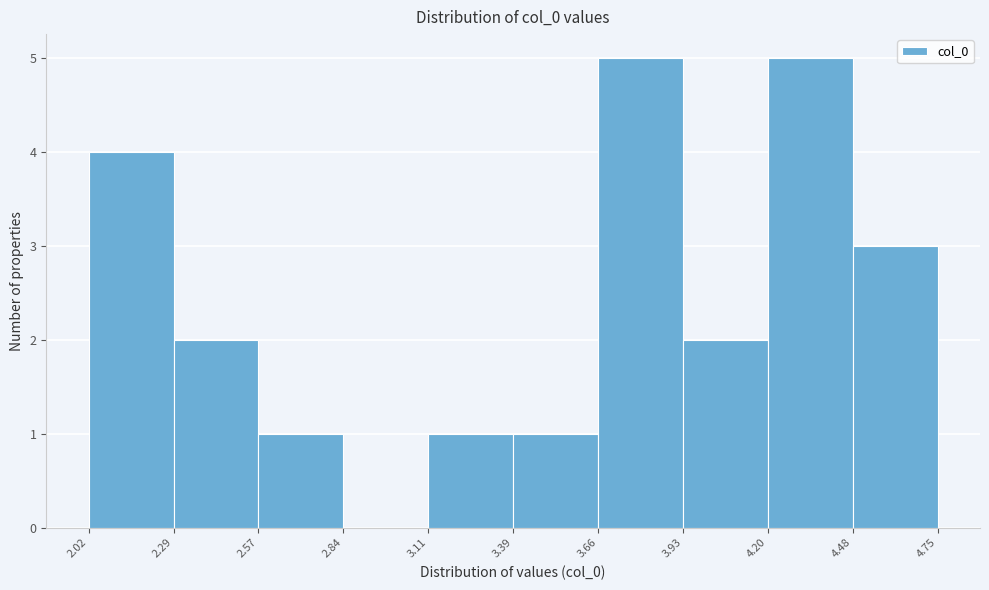

Reading left to right, list every bar in this chart as the range it spans on the x-axis followed by its height. The values are not printed on the chart, so give them approximately, as read against the axis.

2.02 to 2.29: 4
2.29 to 2.57: 2
2.57 to 2.84: 1
2.84 to 3.11: 0
3.11 to 3.39: 1
3.39 to 3.66: 1
3.66 to 3.93: 5
3.93 to 4.20: 2
4.20 to 4.48: 5
4.48 to 4.75: 3